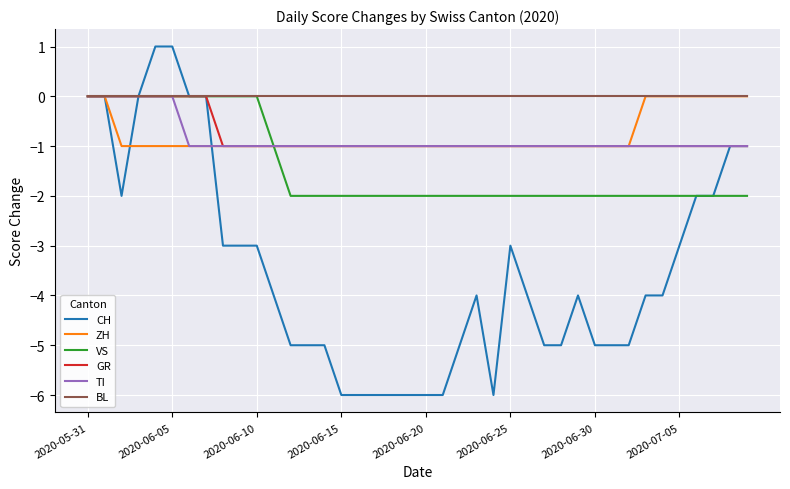

Which series has the widest spread of values?

CH